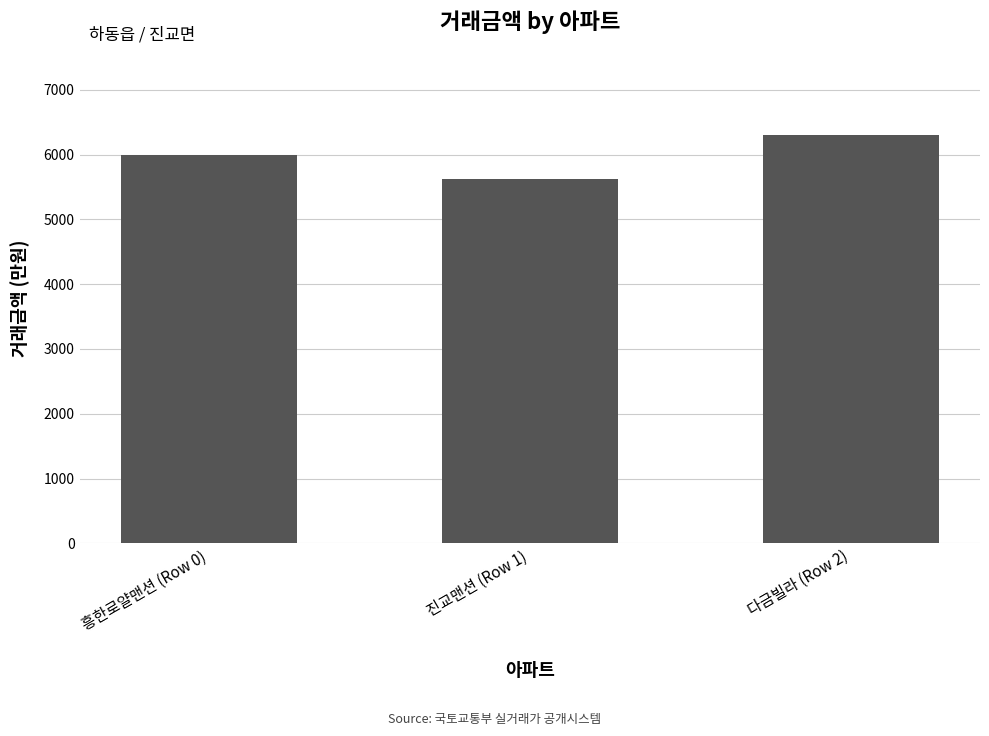

How many data points does each series have?

3